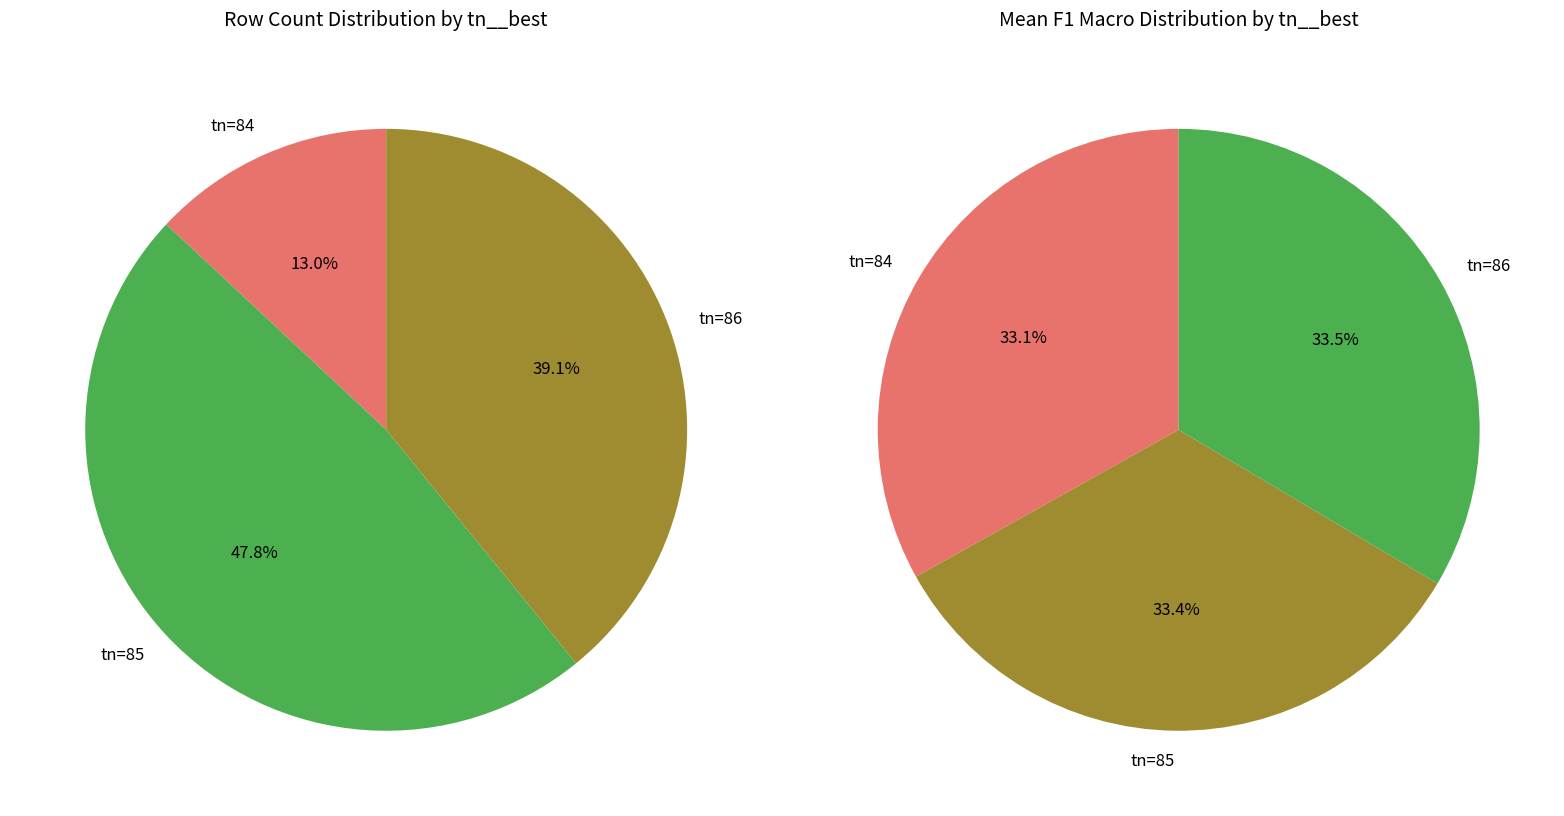

What percentage is the tn=84 slice, to the nearest percent?

33%